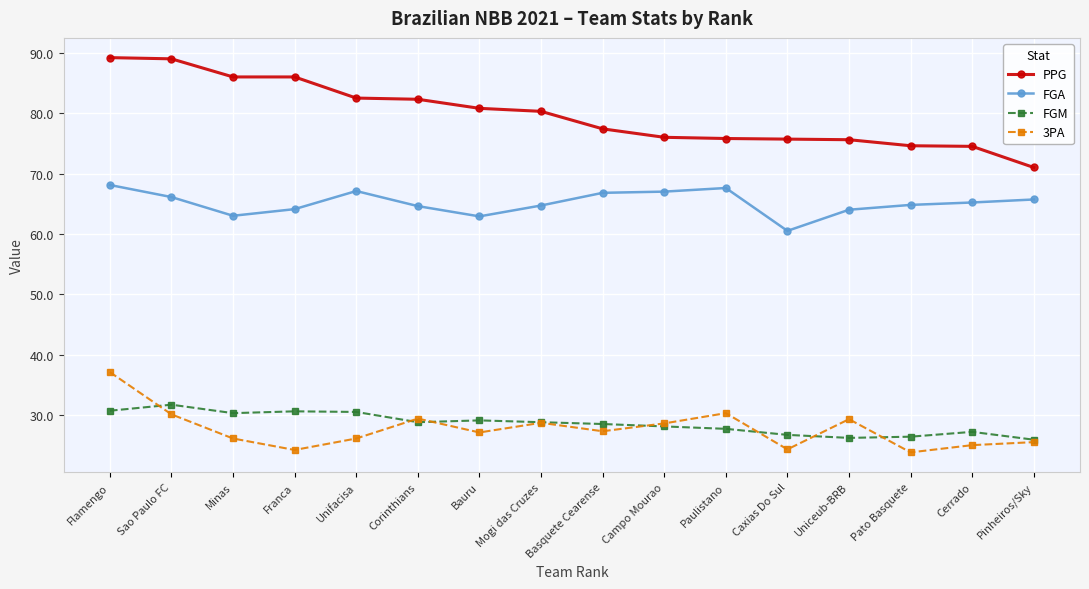

What is the value of the FGA point at the 9th from the left?

66.8